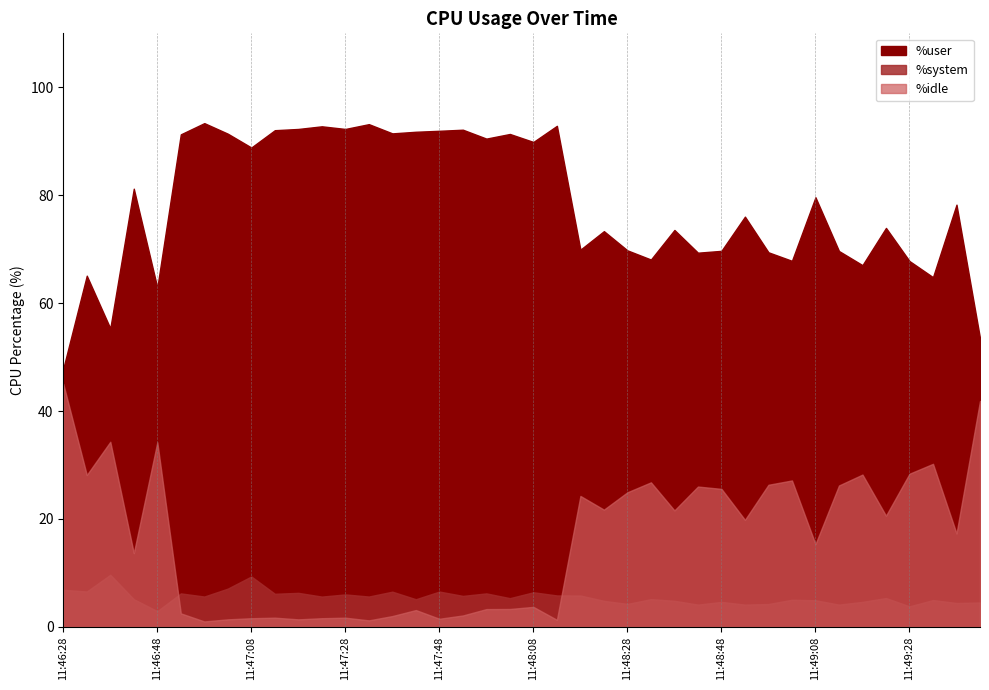

Count the number of data series in this chart.

3